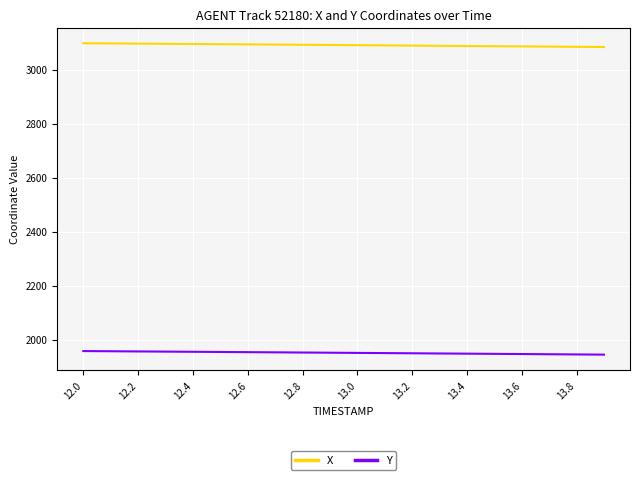

True or false: Y and X intersect in this chart.

False